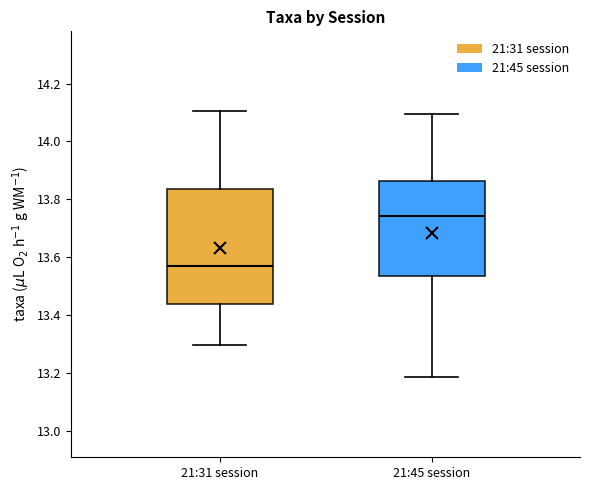

Comparing the boxes themselves (not the whiskers), which one is the tallest?

21:31 session